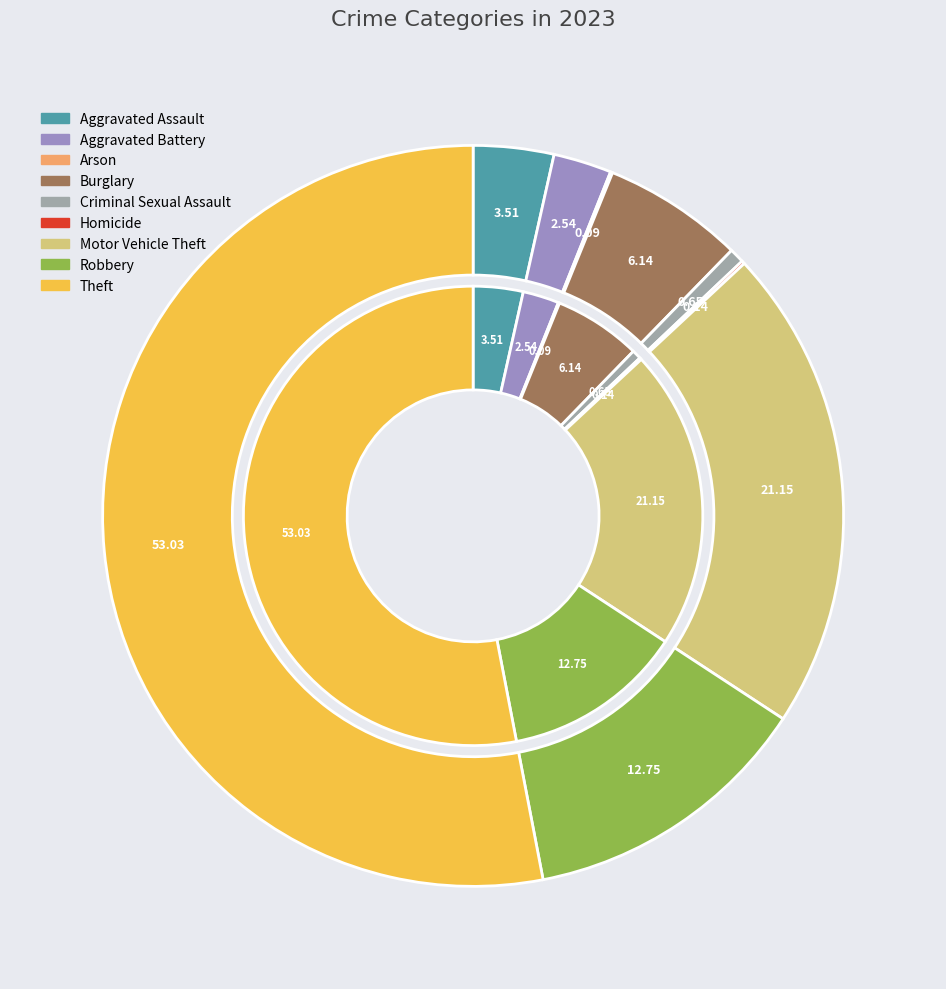

What is the majority slice?

Theft